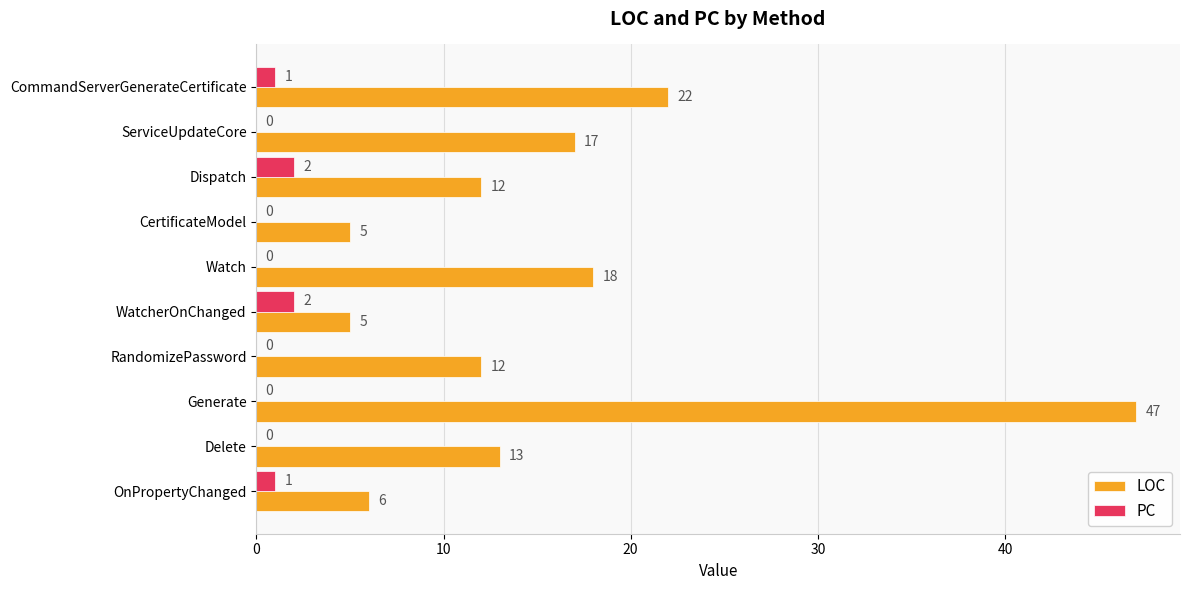

How many series are shown in this chart?

2